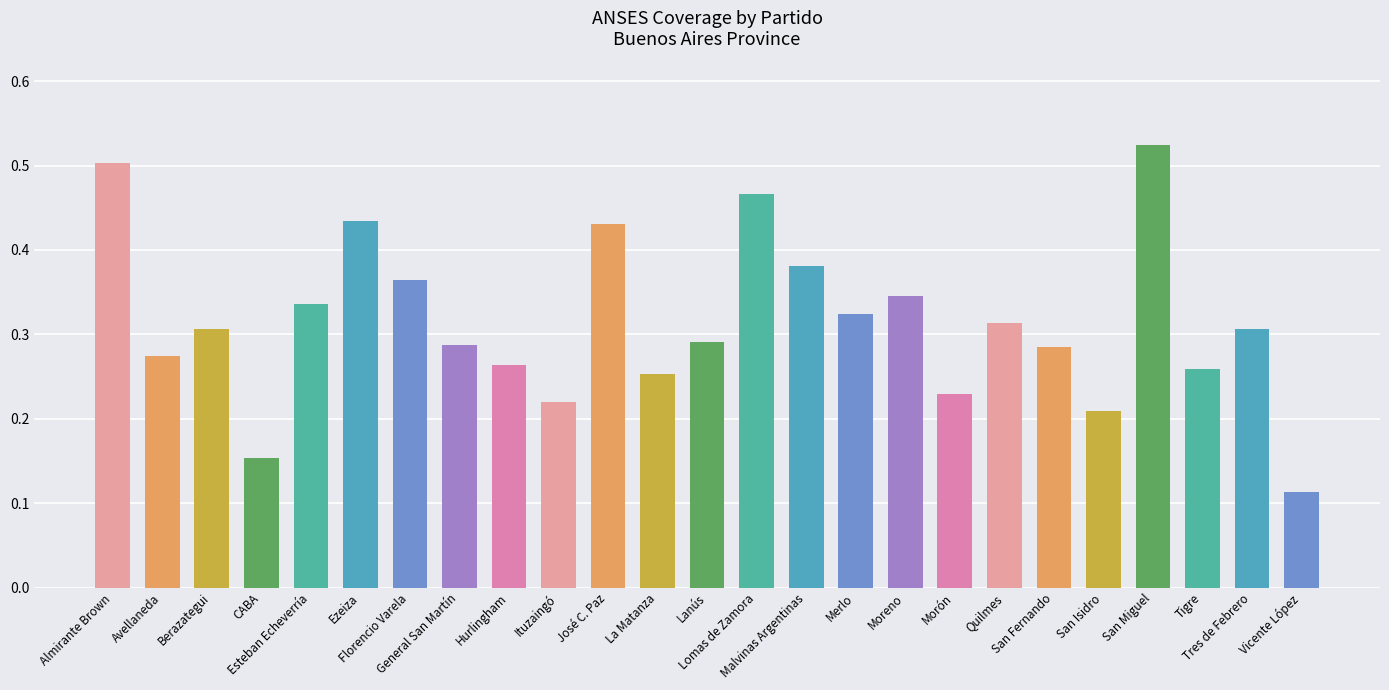

What is the sum of all values?

7.9